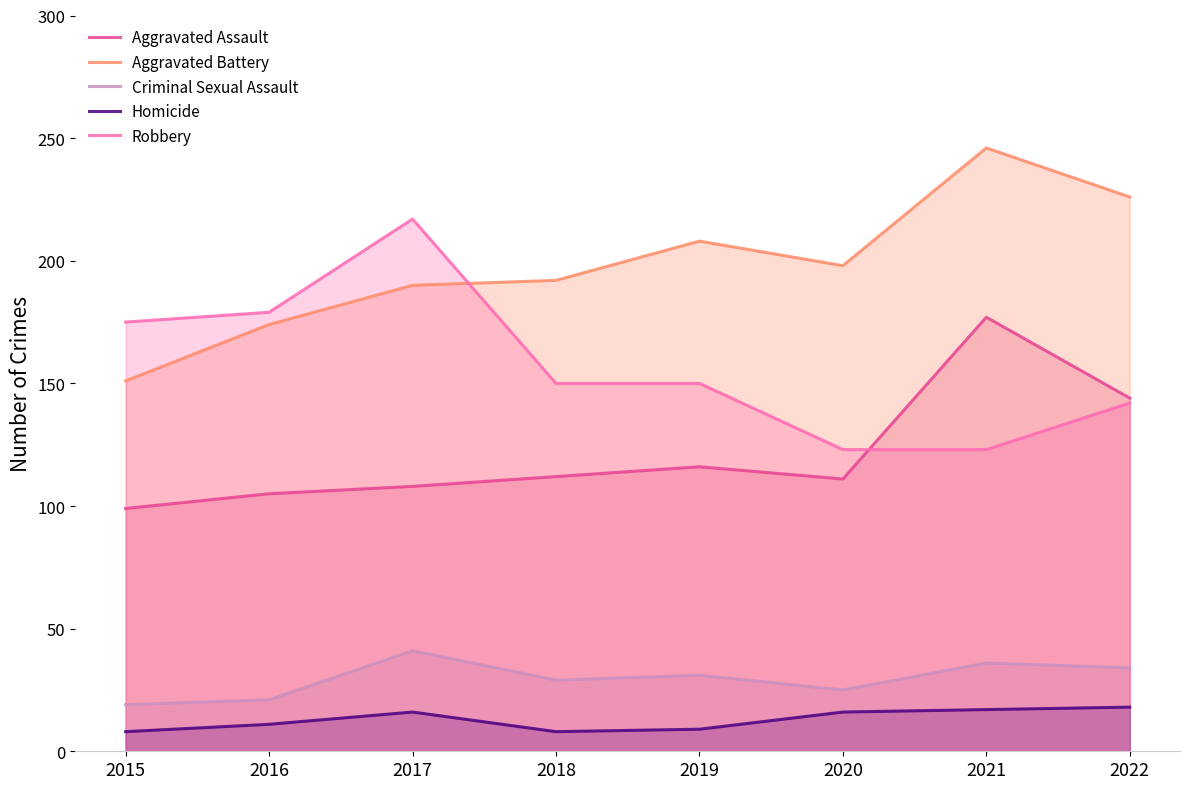

Rank the series at 2021 from highest to lowest value.

Aggravated Battery, Aggravated Assault, Robbery, Criminal Sexual Assault, Homicide